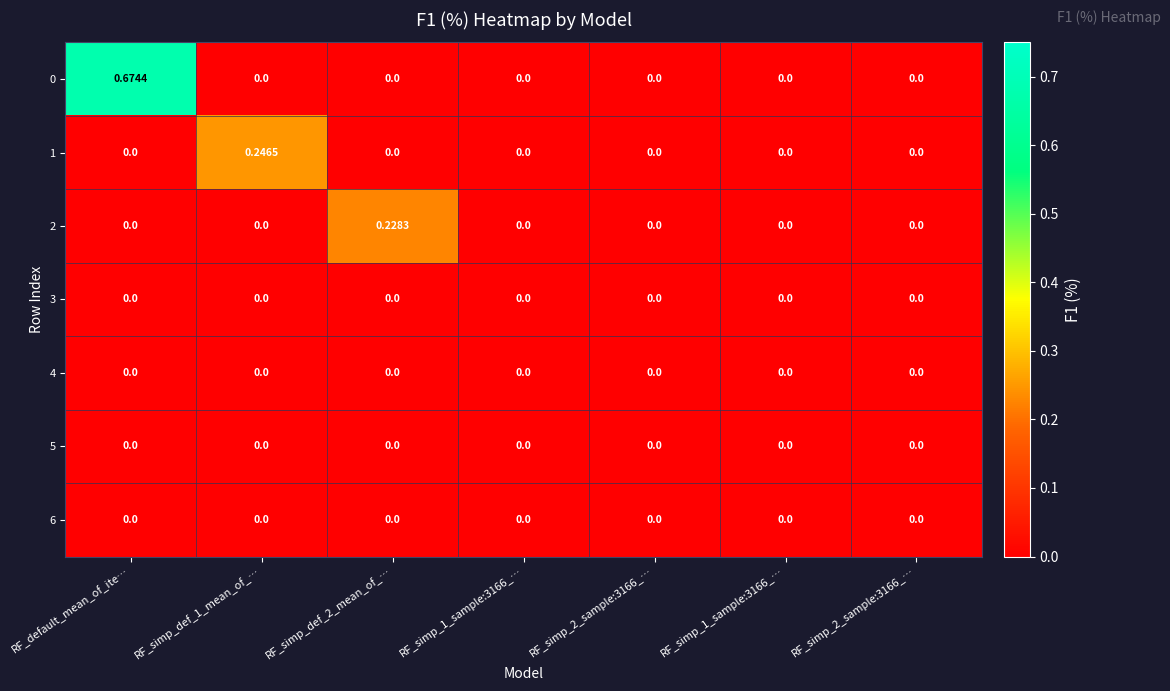

How many values in 0 are above zero?

1